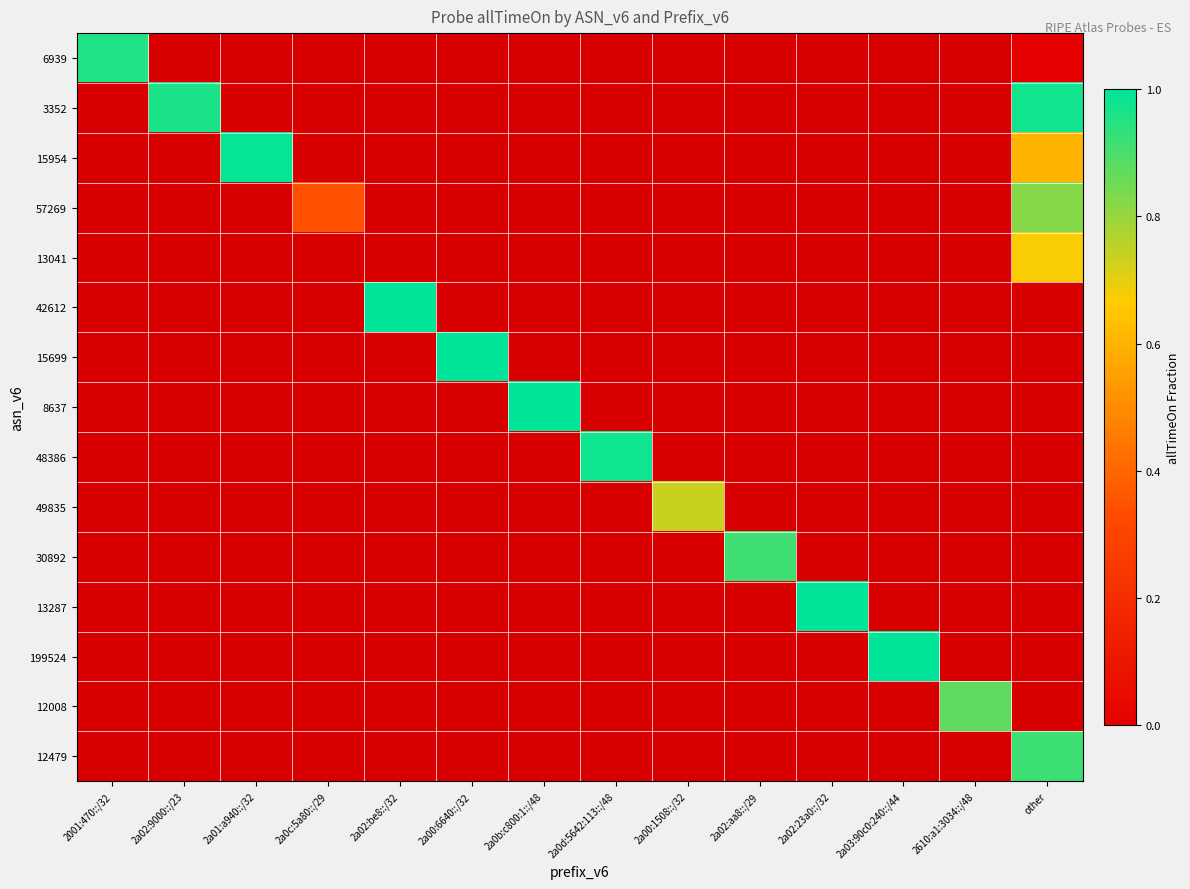

How many data points does each series have?

14